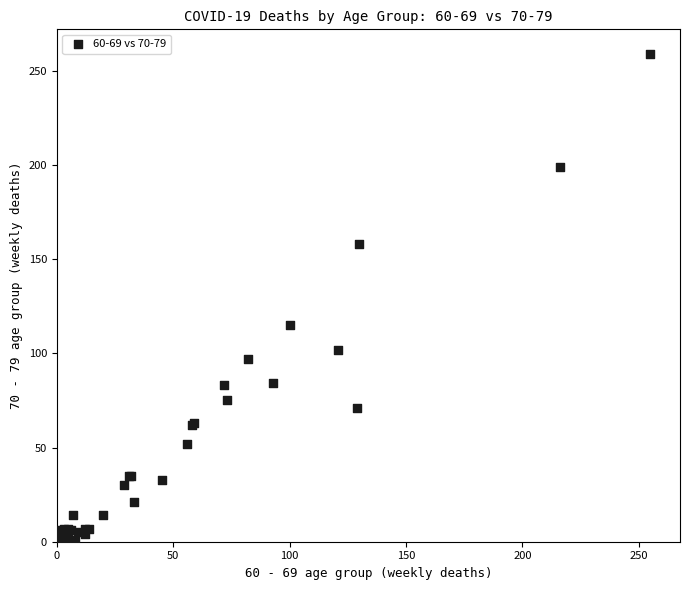

What Y value in the scatter plot is closest to 129?

115